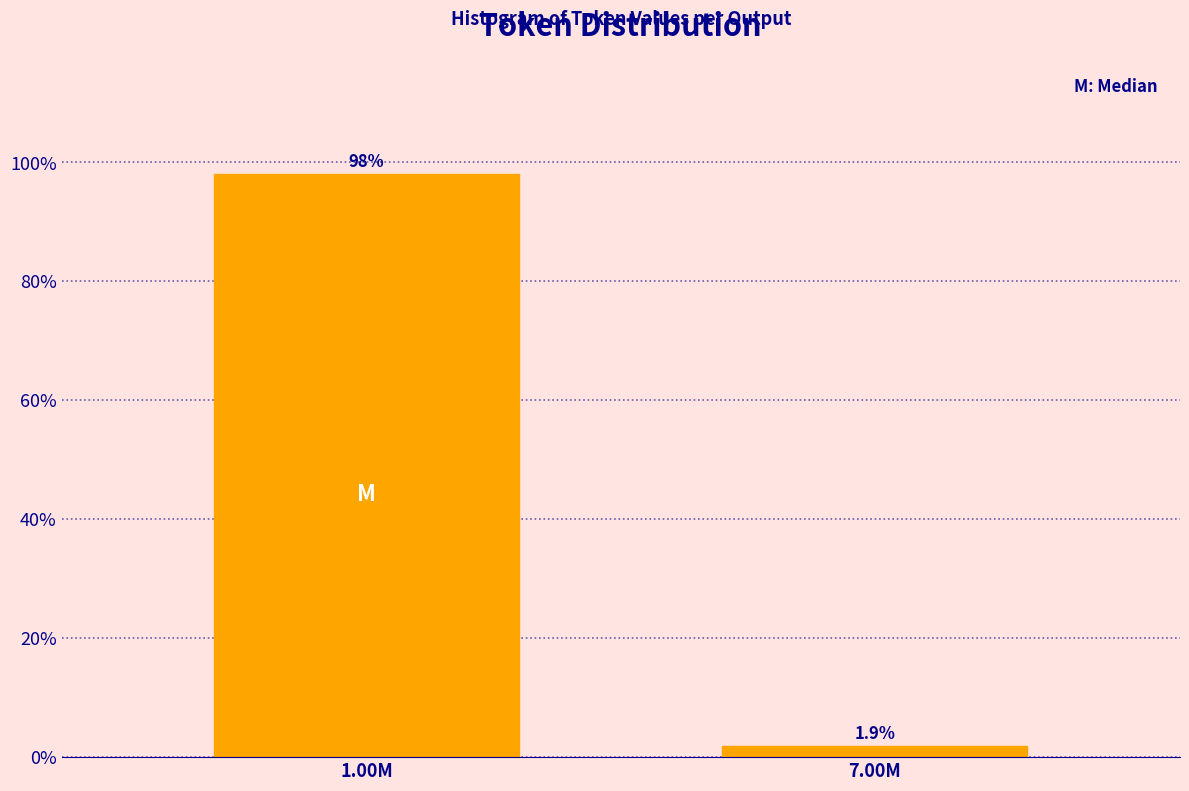

Reading right to left, list all the values displayed in this chart.

7.00M=1.9	1.00M=98.1